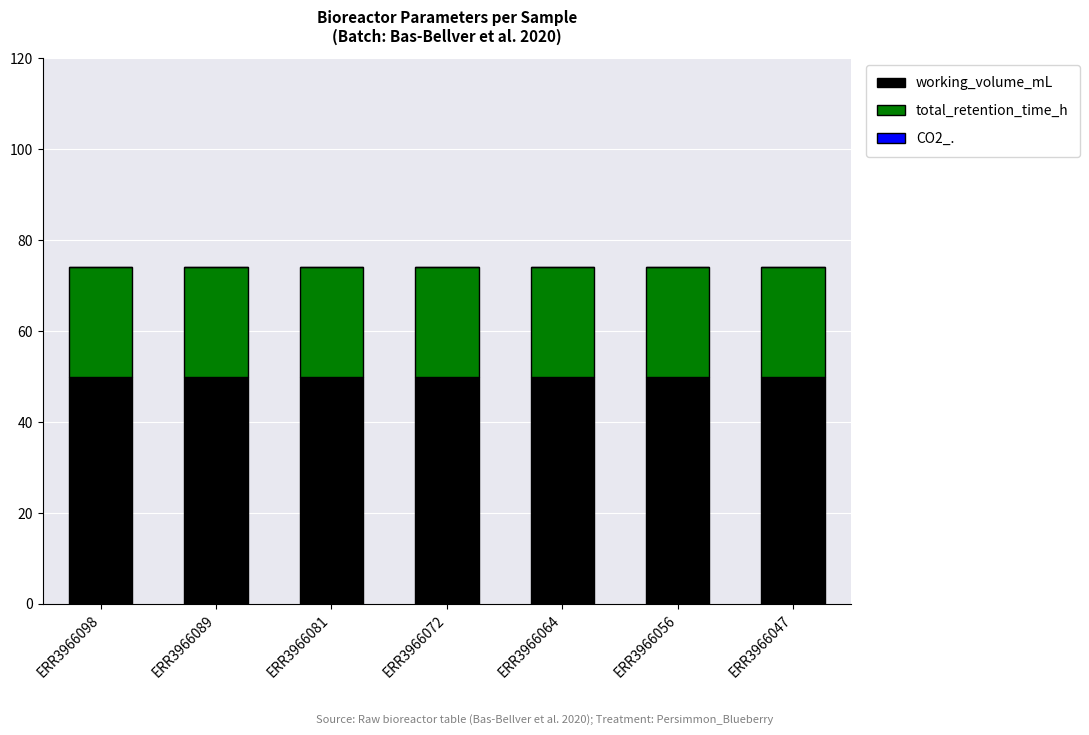

True or false: working_volume_mL has a value of 50 at ERR3966072.

True